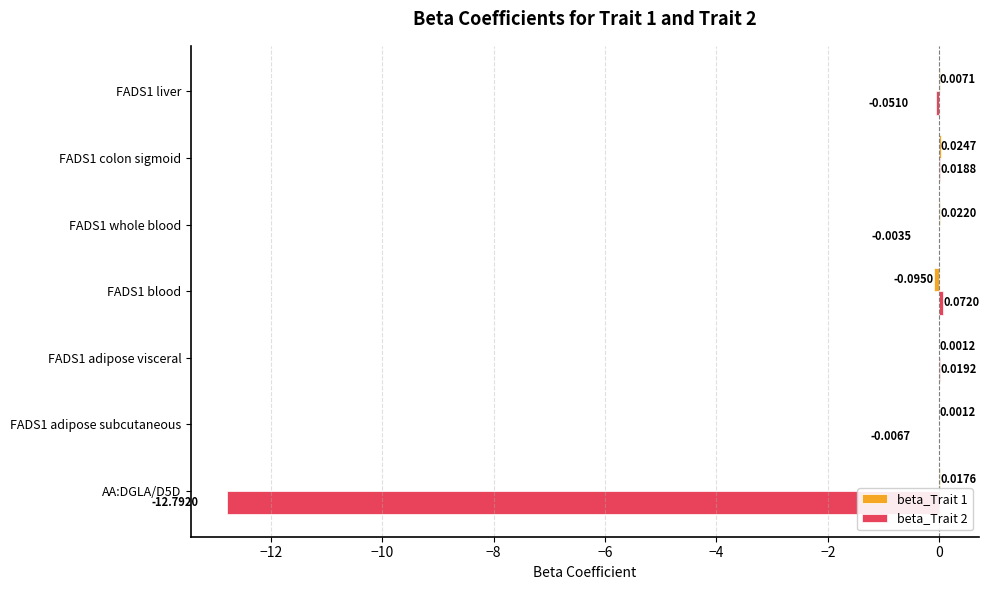

How many categories are shown in the chart?

7